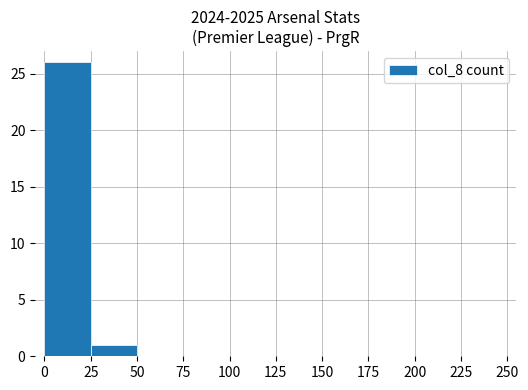

Is it true that the value at 75 is 14?

False